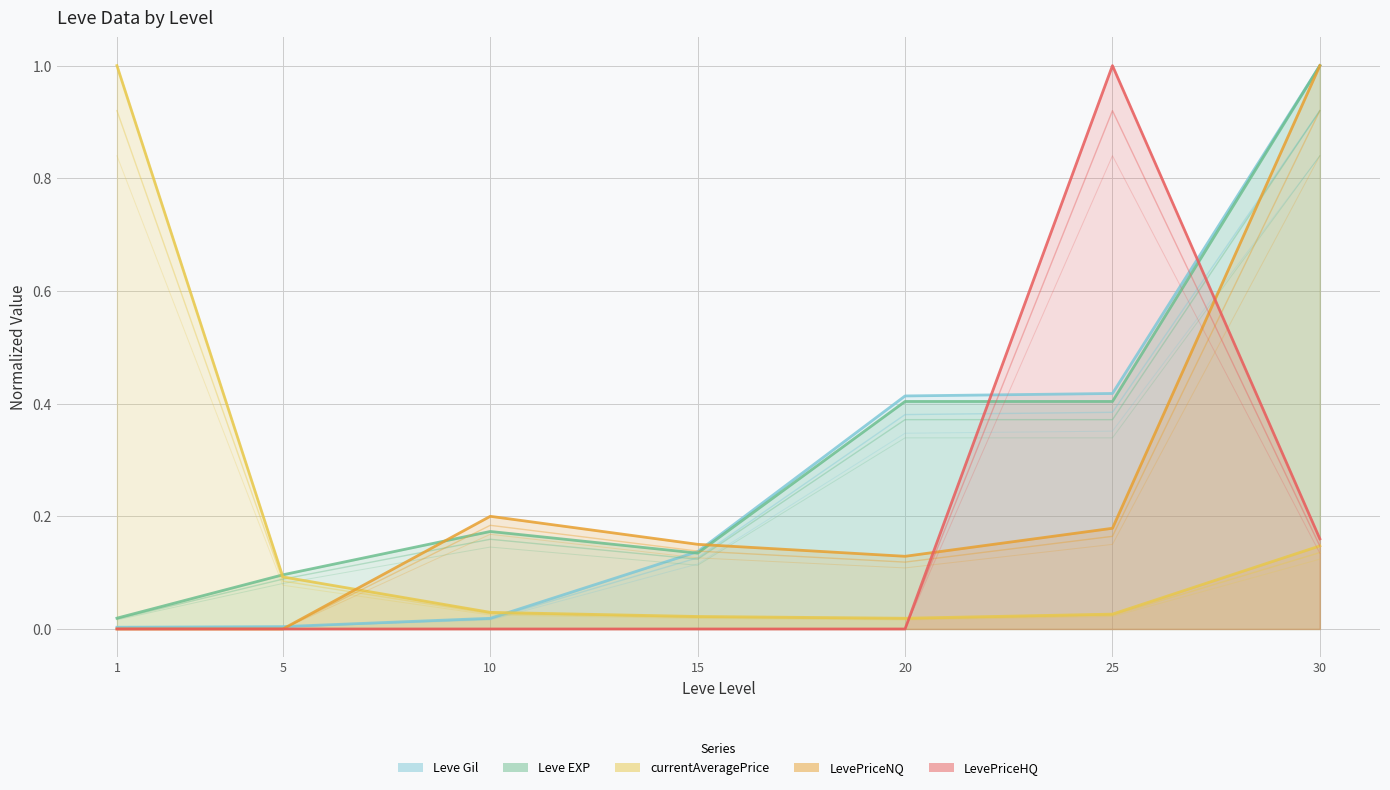

Reading left to right, list all the values displayed in this chart.

Leve Gil: 1=0.0	5=0.0	10=0.0	15=0.1	20=0.4	25=0.4	30=1.0
Leve EXP: 1=0.0	5=0.1	10=0.2	15=0.1	20=0.4	25=0.4	30=1.0
currentAveragePrice: 1=1.0	5=0.1	10=0.0	15=0.0	20=0.0	25=0.0	30=0.1
LevePriceNQ: 1=0.0	5=0.0	10=0.2	15=0.2	20=0.1	25=0.2	30=1.0
LevePriceHQ: 1=0.0	5=0.0	10=0.0	15=0.0	20=0.0	25=1.0	30=0.2